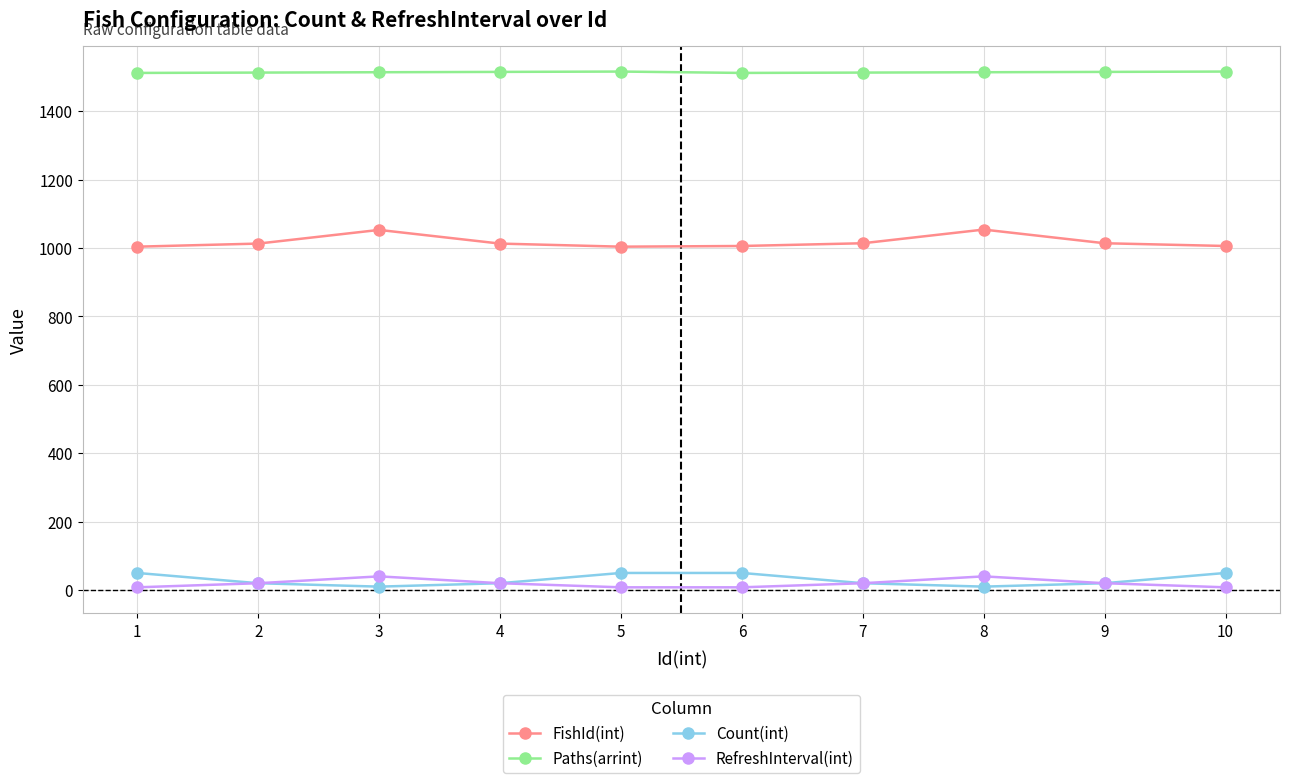

Does the chart have visible grid lines?

Yes